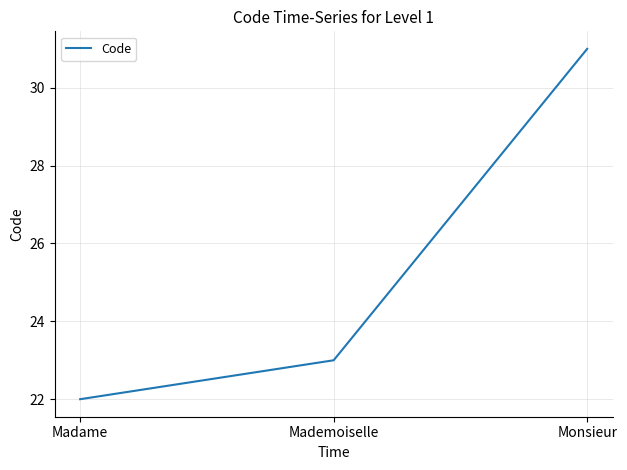

What position from the left is Madame?

1